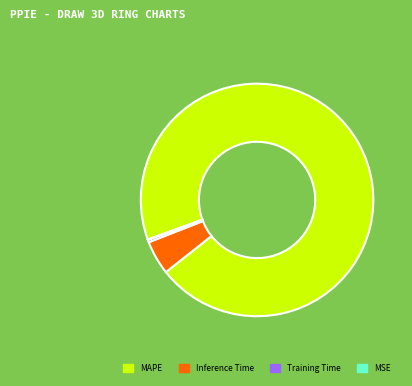

What is the largest slice in the pie chart?

MAPE